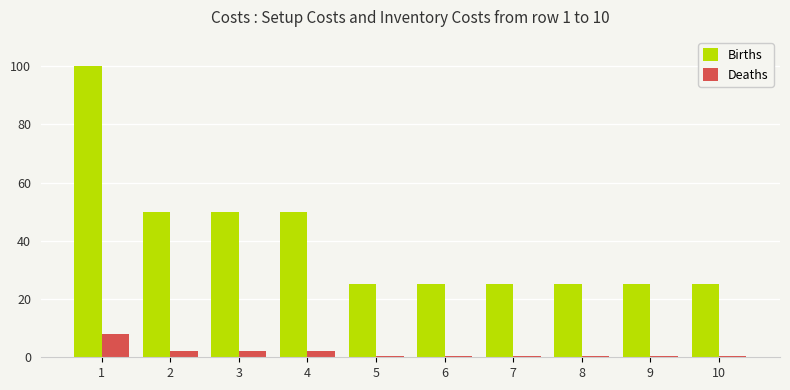

Which series has the widest spread of values?

Births